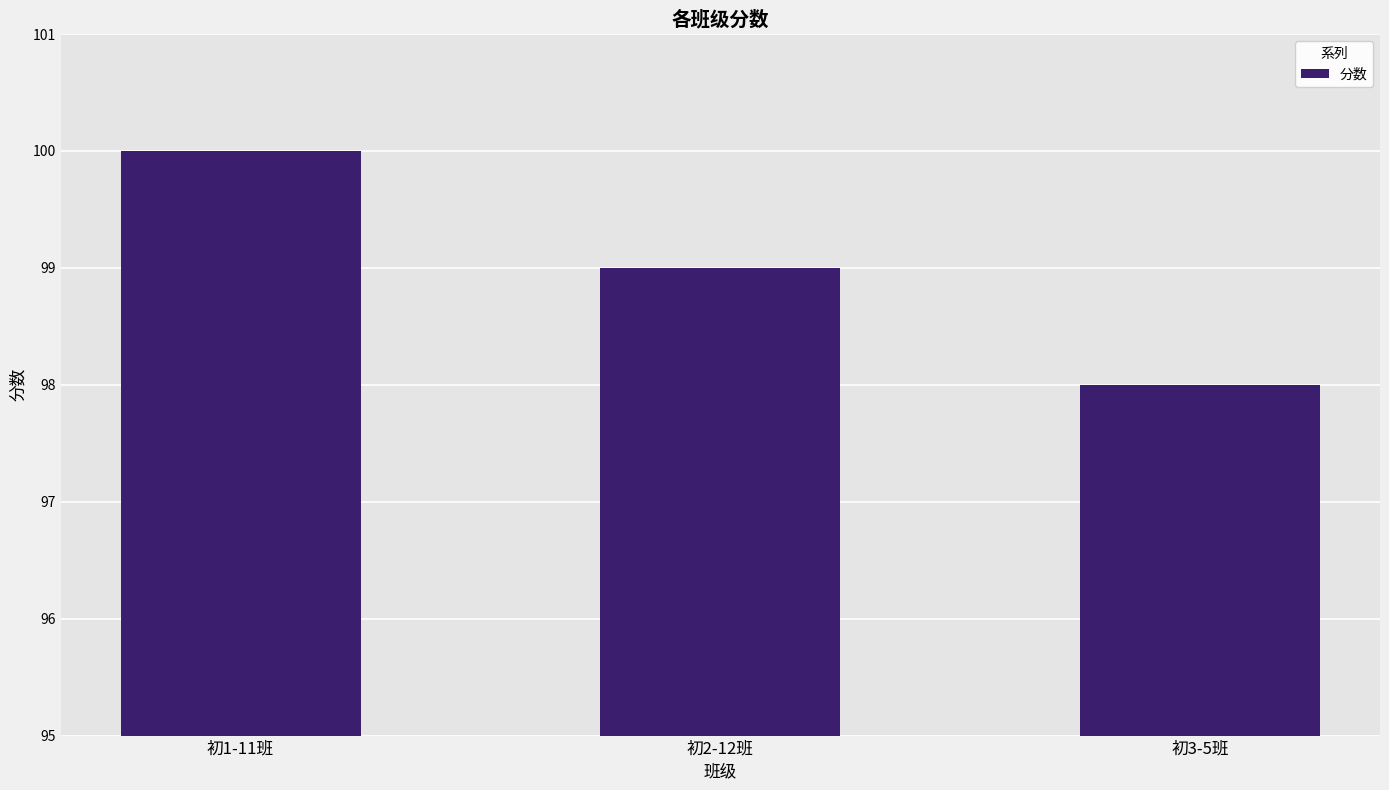

What is the sum of all values?

297